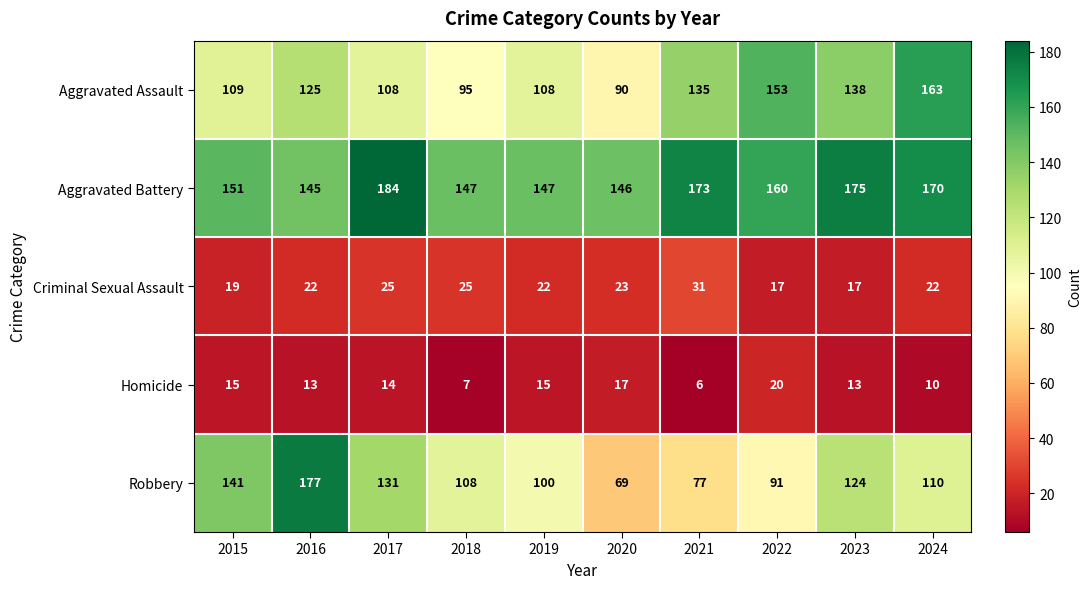

True or false: Criminal Sexual Assault has a value of 18 at 2021.

False